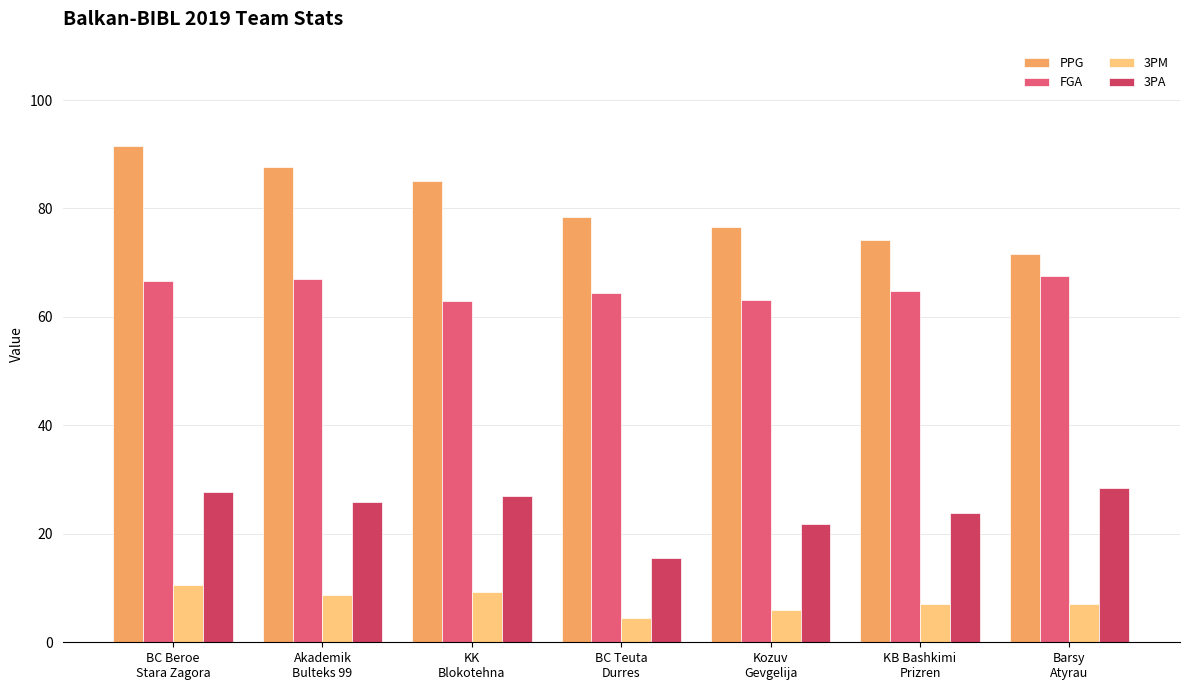

What is the minimum value for 3PA?

15.6